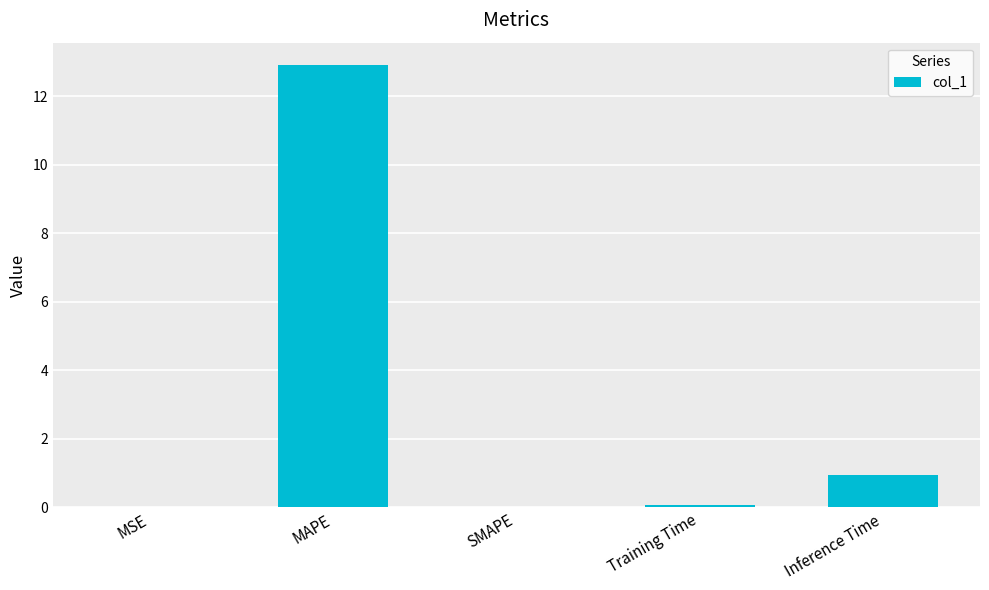

What is the greatest value displayed?

12.9